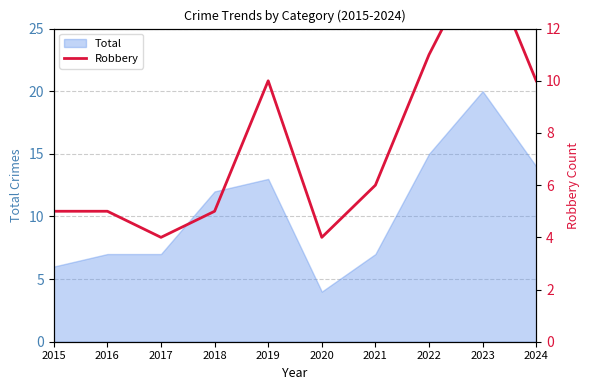

True or false: Total has a value of 22 at 2019.

False